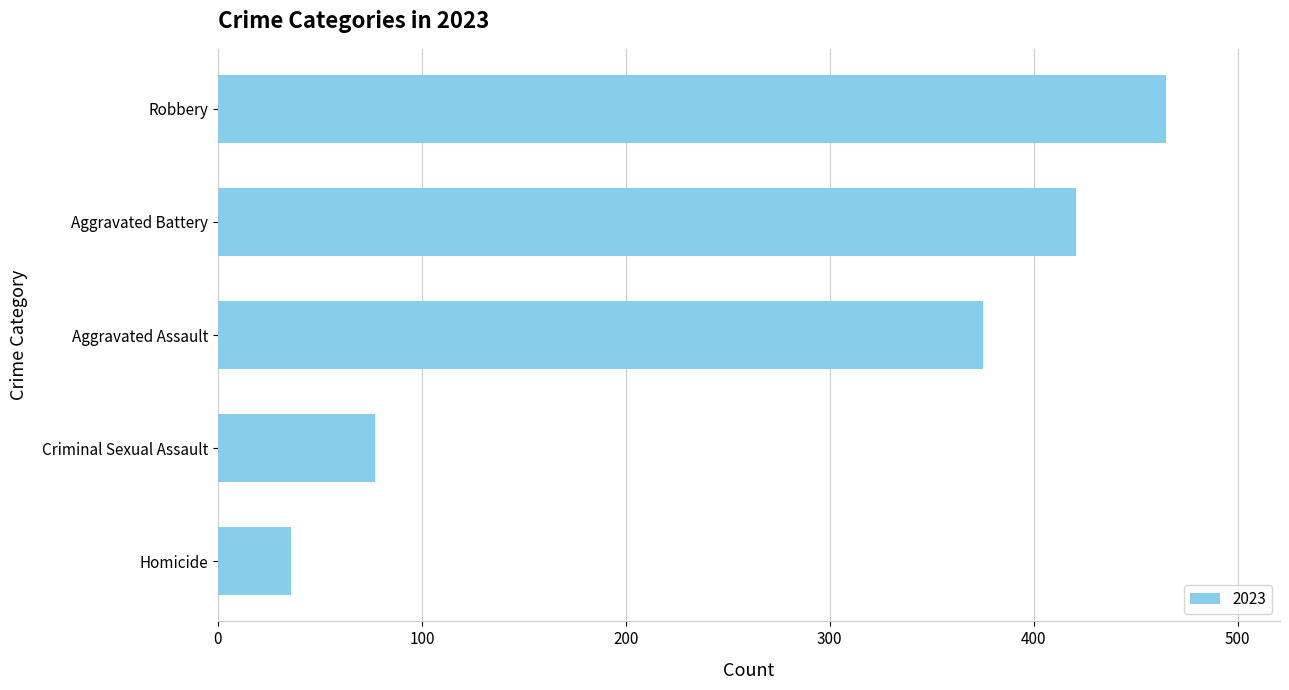

Between Aggravated Battery and Aggravated Assault, which is larger?

Aggravated Battery